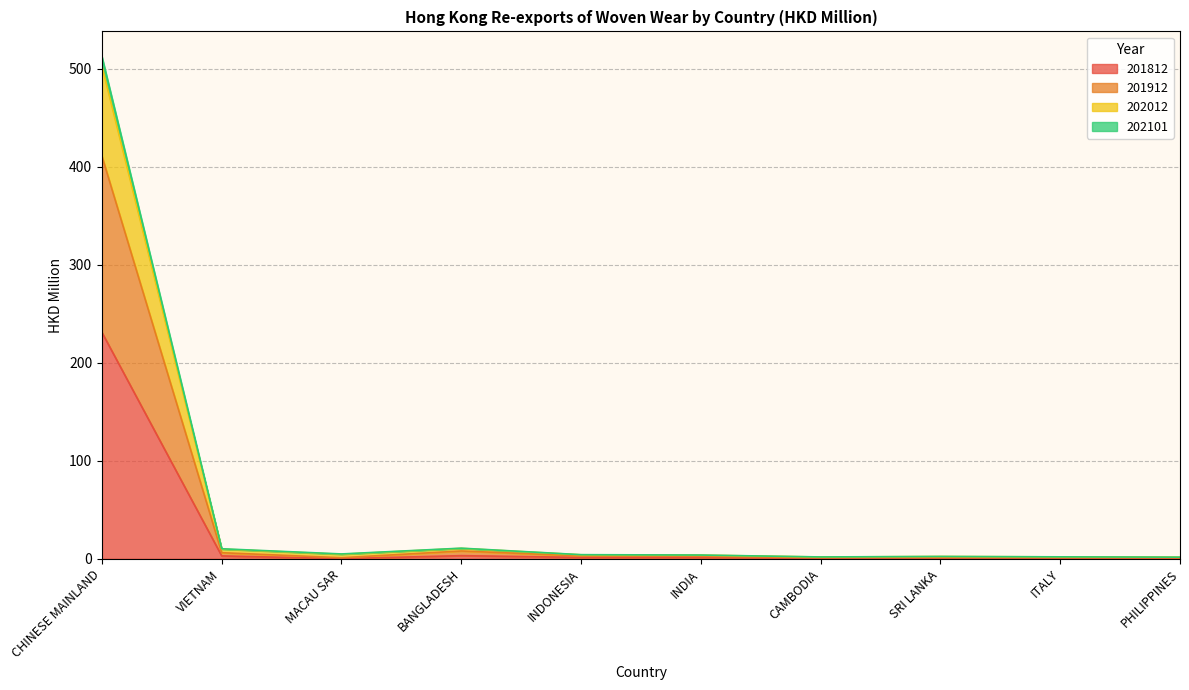

Count the number of data series in this chart.

4